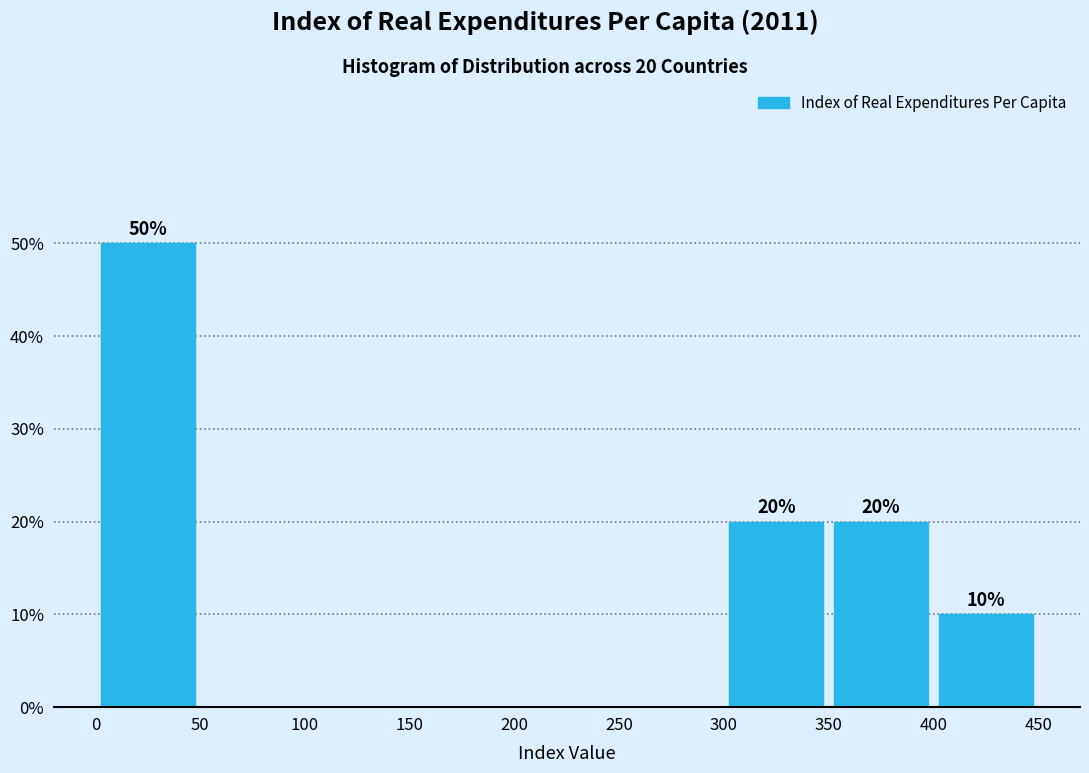

Which range on the x-axis has the tallest bar?

0 to 50